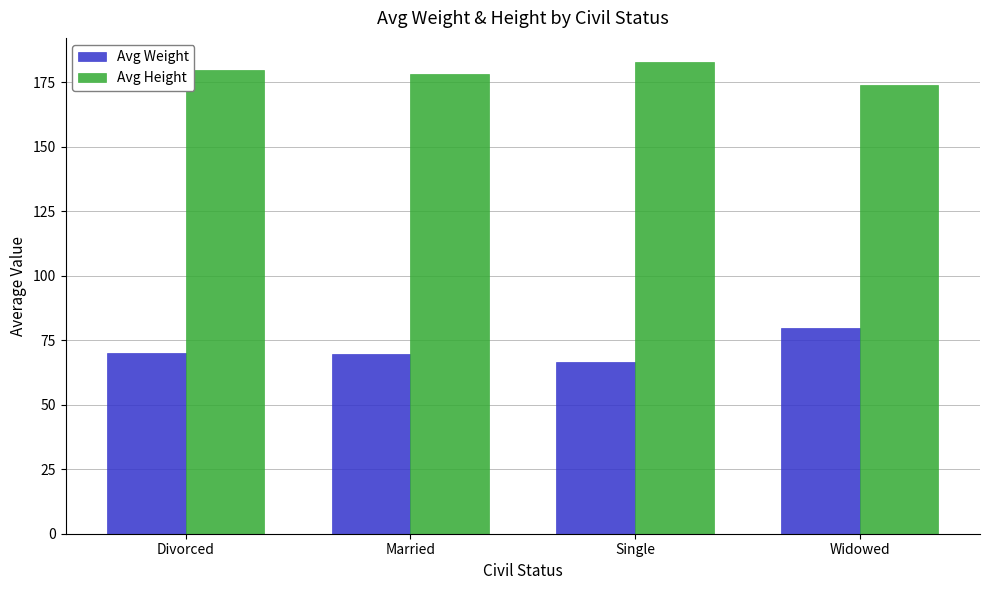

What is the minimum value shown in the chart?

66.5